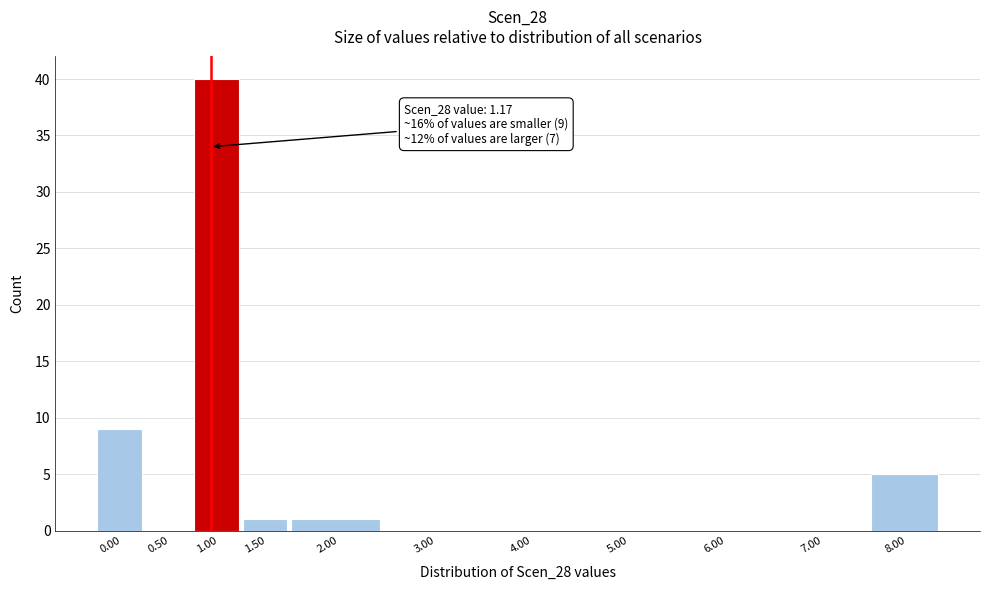

Reading left to right, transcribe all the data shown in this chart.

0.00=9	0.50=0	1.00=40	1.50=1	2.00=1	3.00=0	4.00=0	5.00=0	6.00=0	7.00=0	8.00=5